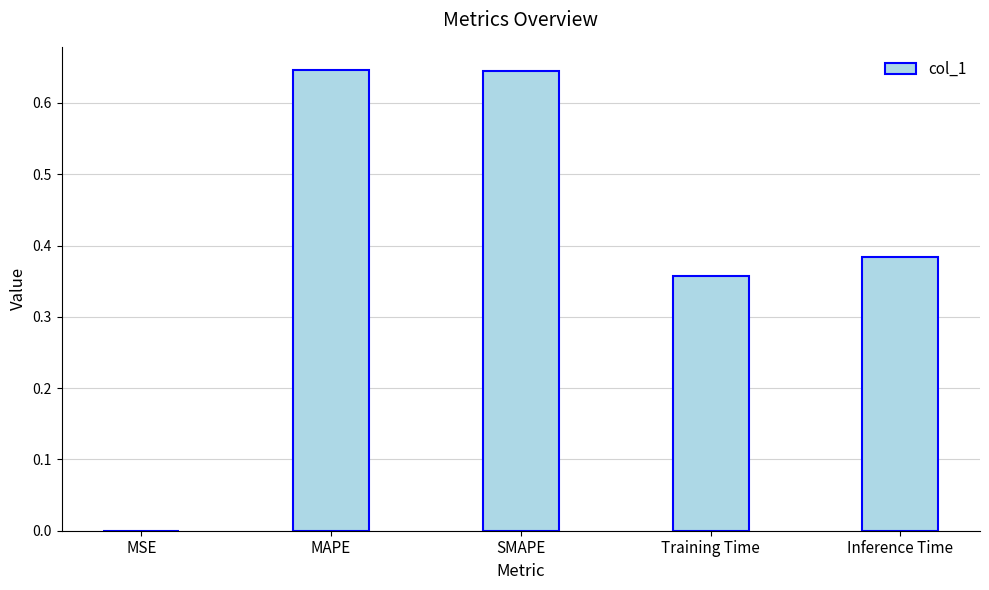

Between Training Time and MAPE, which is larger?

MAPE